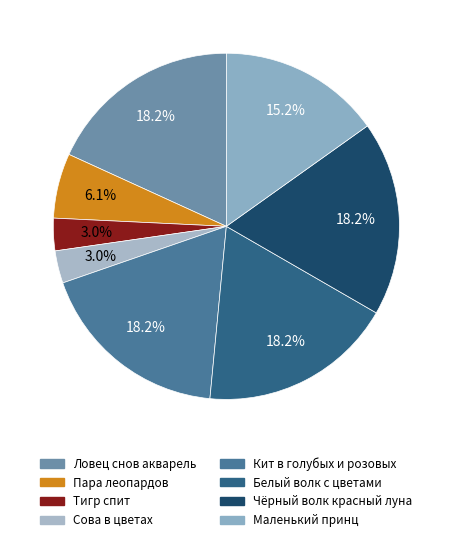

How many slices are in this pie chart?

8